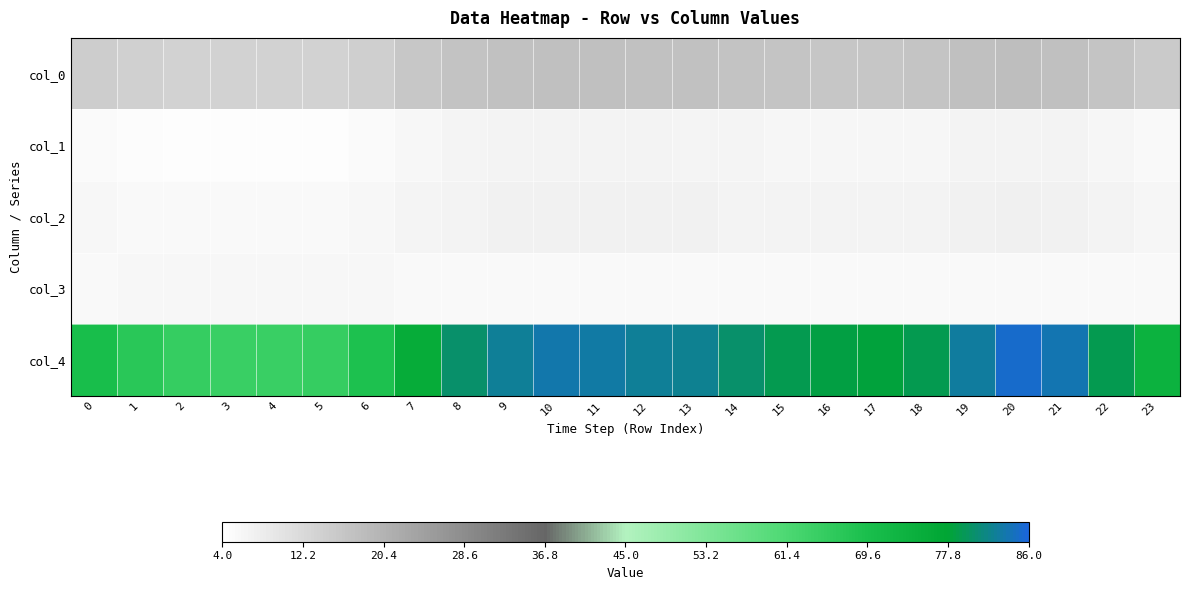

Rank the series at 12 from highest to lowest value.

col_4, col_0, col_2, col_1, col_3